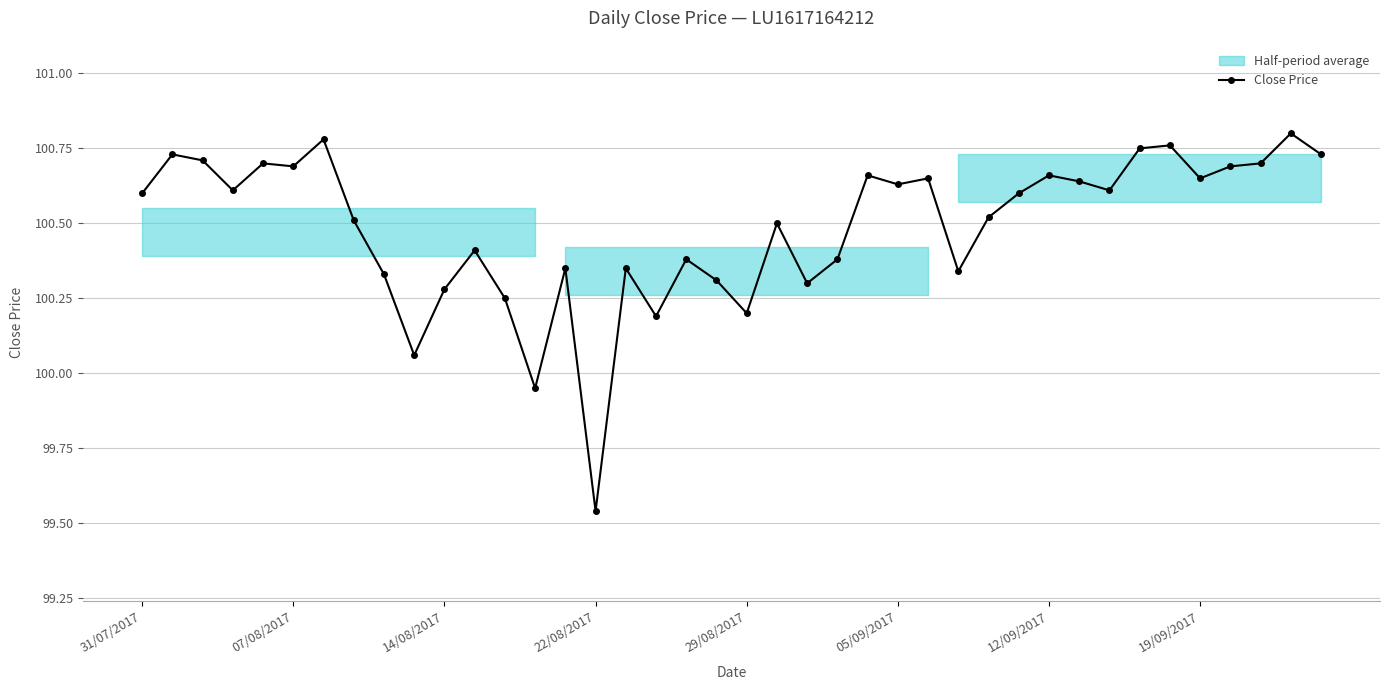

True or false: Close Price has more than 1 interior local peaks.

True